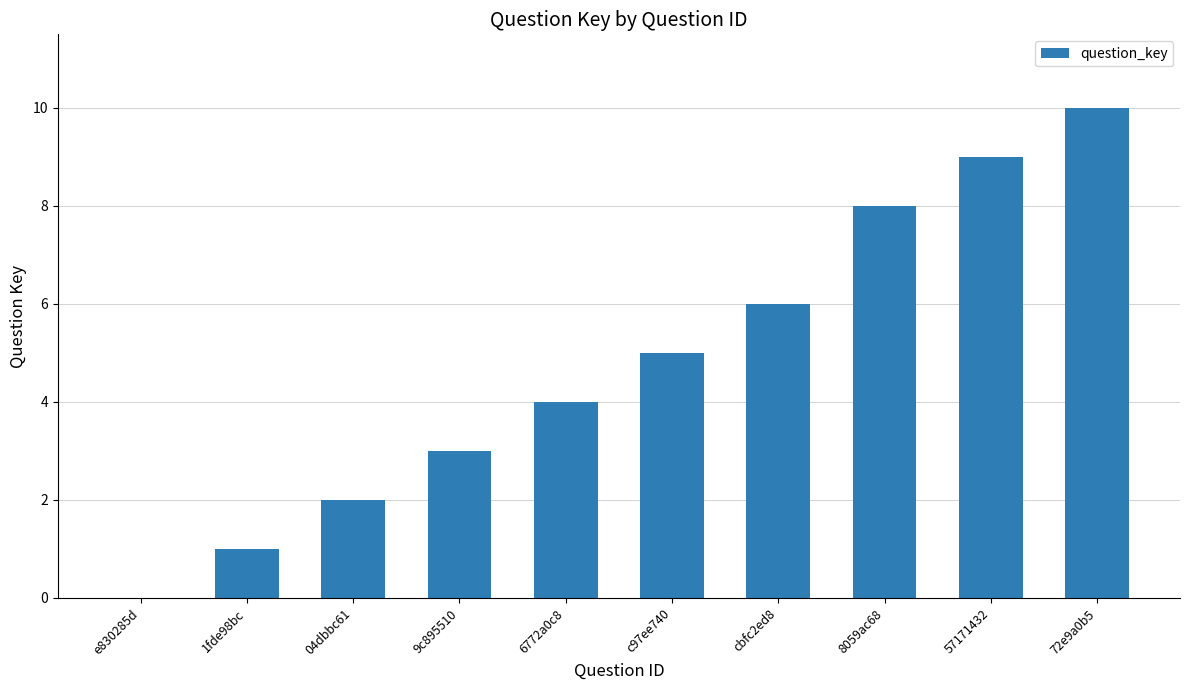

What is the sum of all values?

48